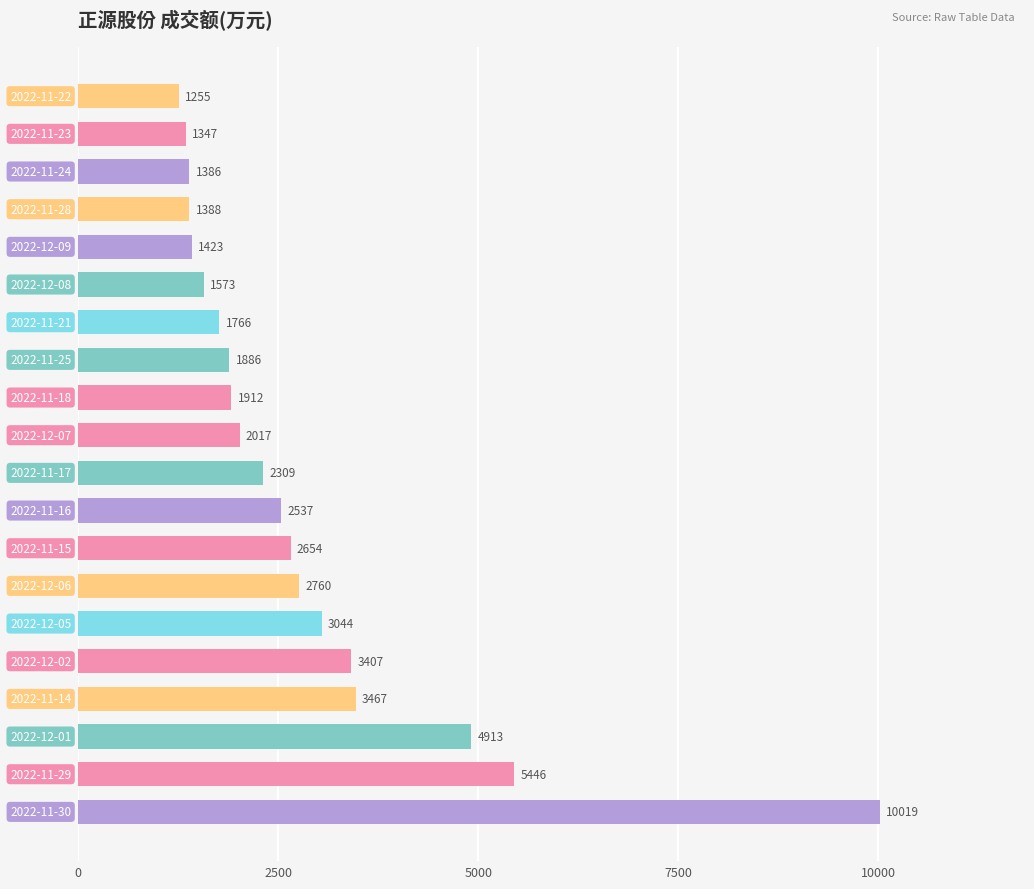

Does the chart contain any negative values?

No